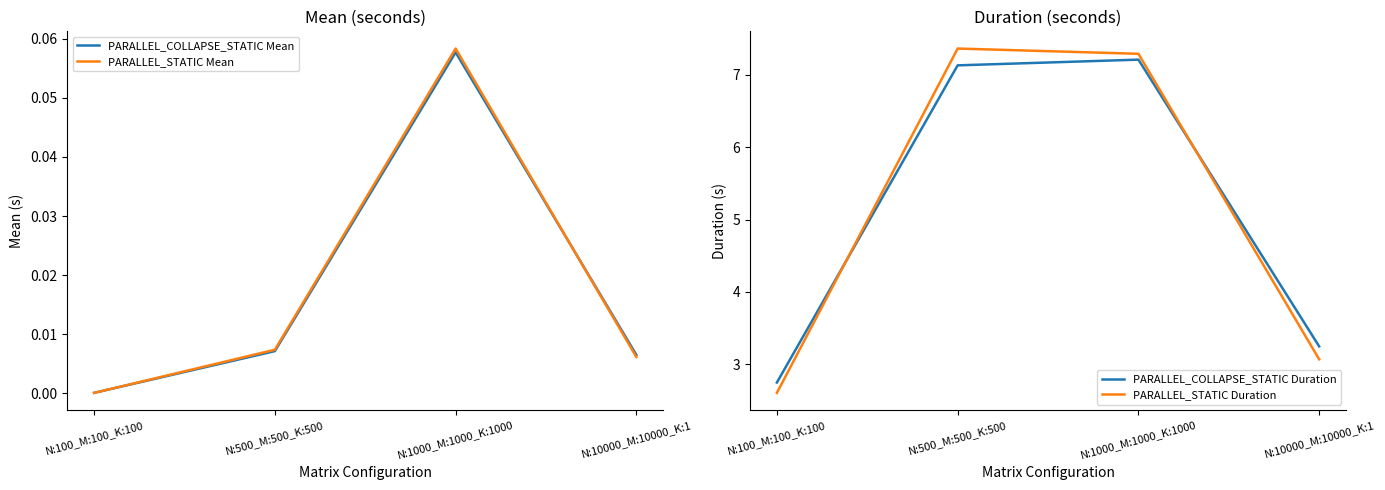

What are all the series names shown in the legend?

PARALLEL_COLLAPSE_STATIC Mean, PARALLEL_STATIC Mean, PARALLEL_COLLAPSE_STATIC Duration, PARALLEL_STATIC Duration